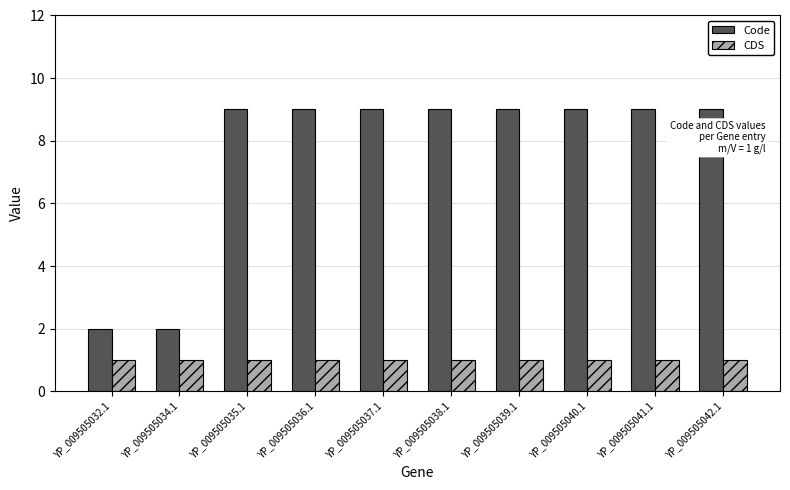

What is the difference between the highest and lowest values at YP_009505040.1?

8